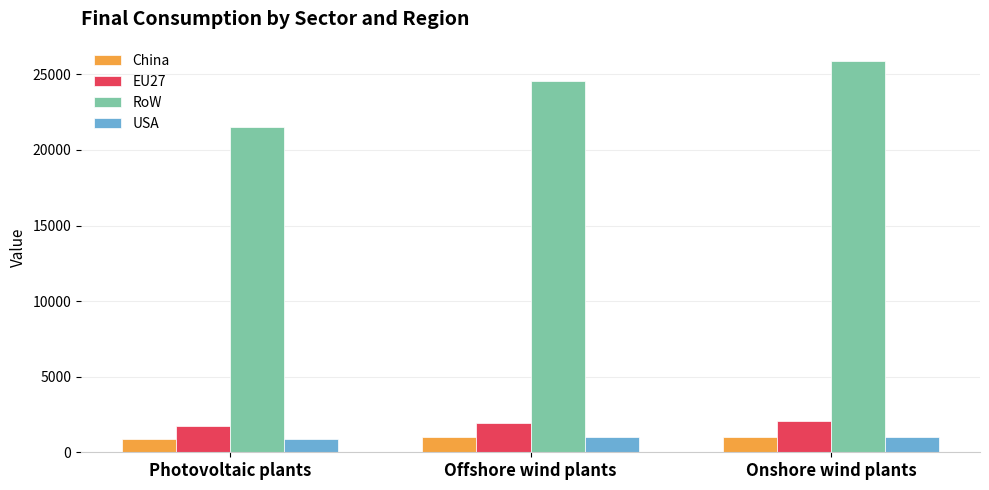

Which series has the largest total across all categories?

RoW